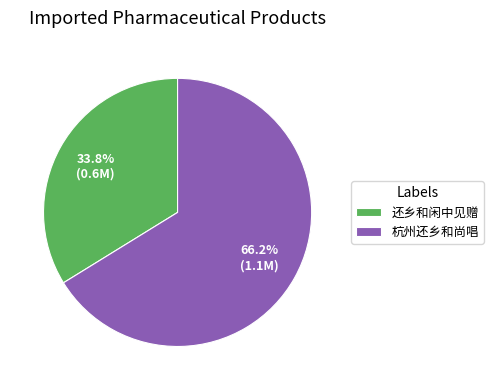

To the nearest percent, what is the difference between the 杭州还乡和尚唱 and 还乡和闲中见赠 slice percentages?

32%